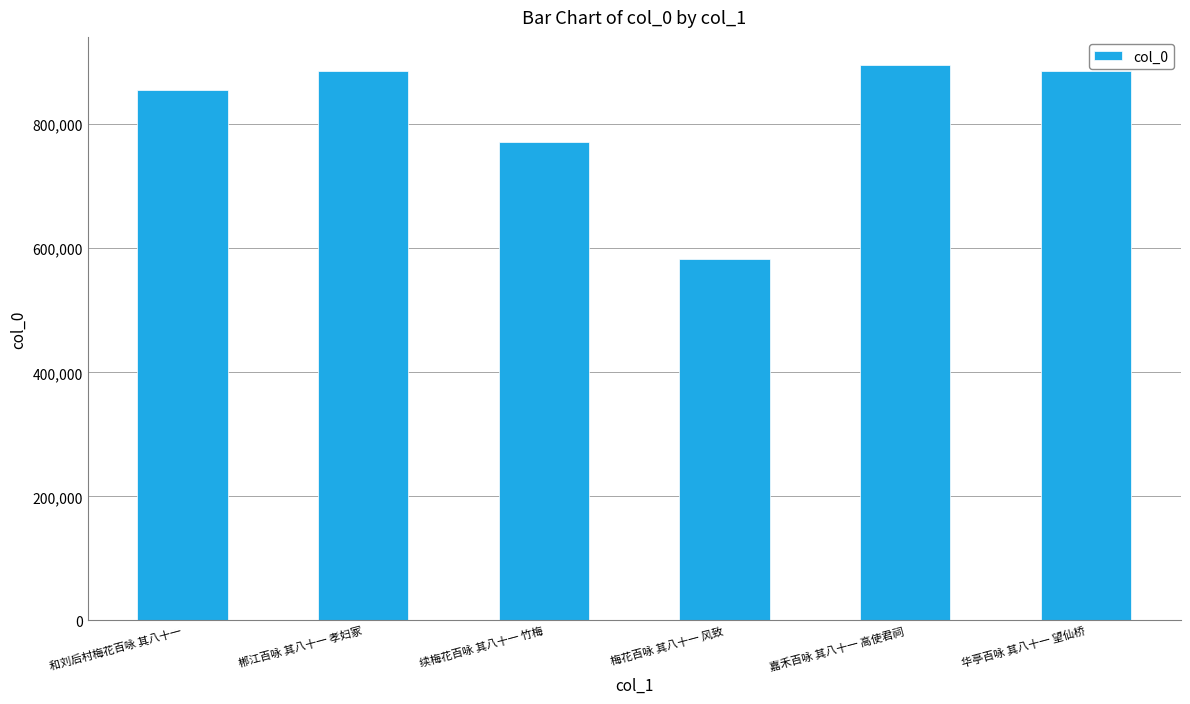

The chart shows a value of 535892 at 嘉禾百咏 其八十一 高使君祠. True or false?

False